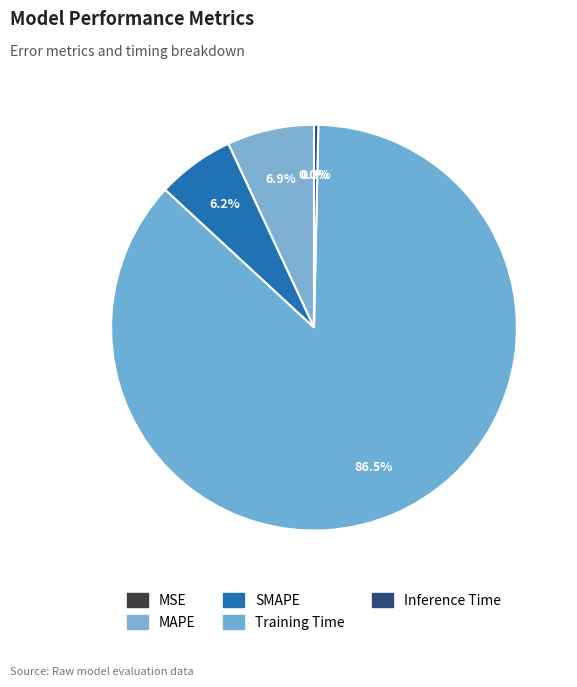

Which has a higher value, MAPE or SMAPE?

MAPE